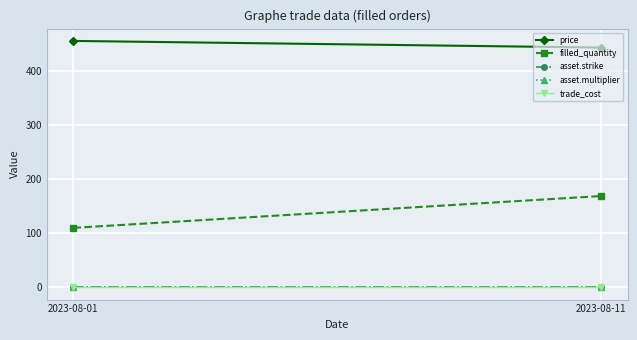

True or false: price has a value of 729.7 at 2023-08-11.

False